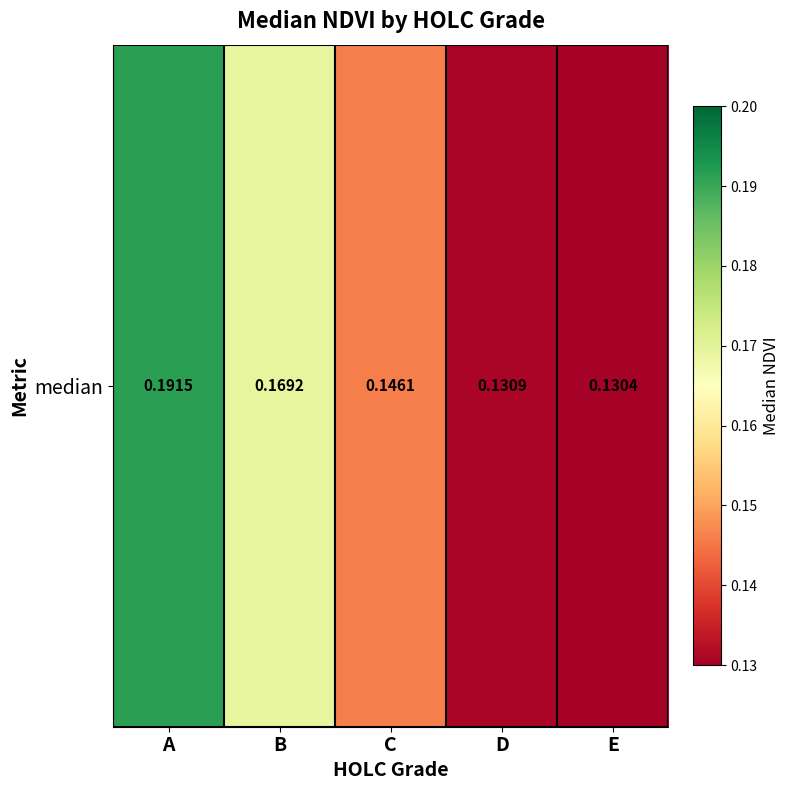

What is the difference between the maximum and minimum values?

0.1